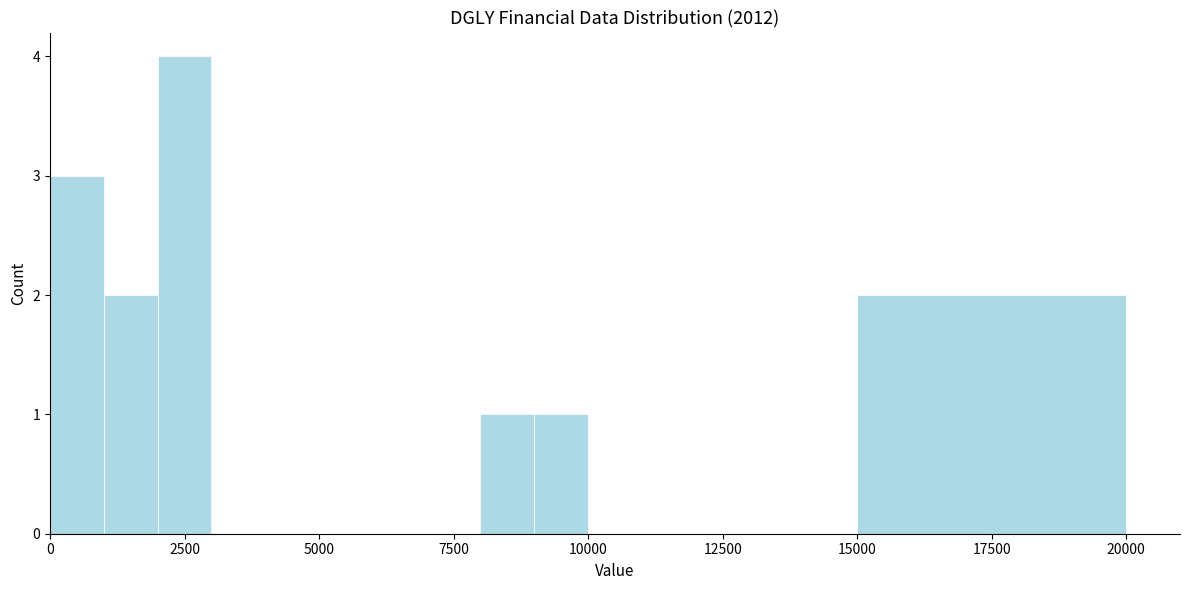

Read against the x-axis, roughly where is the centre of the tallest bar?

2500